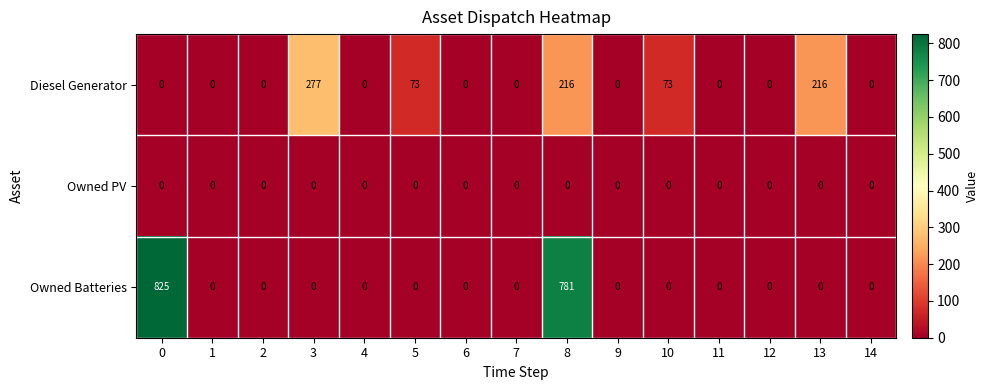

Which series has the largest total across all categories?

Owned Batteries